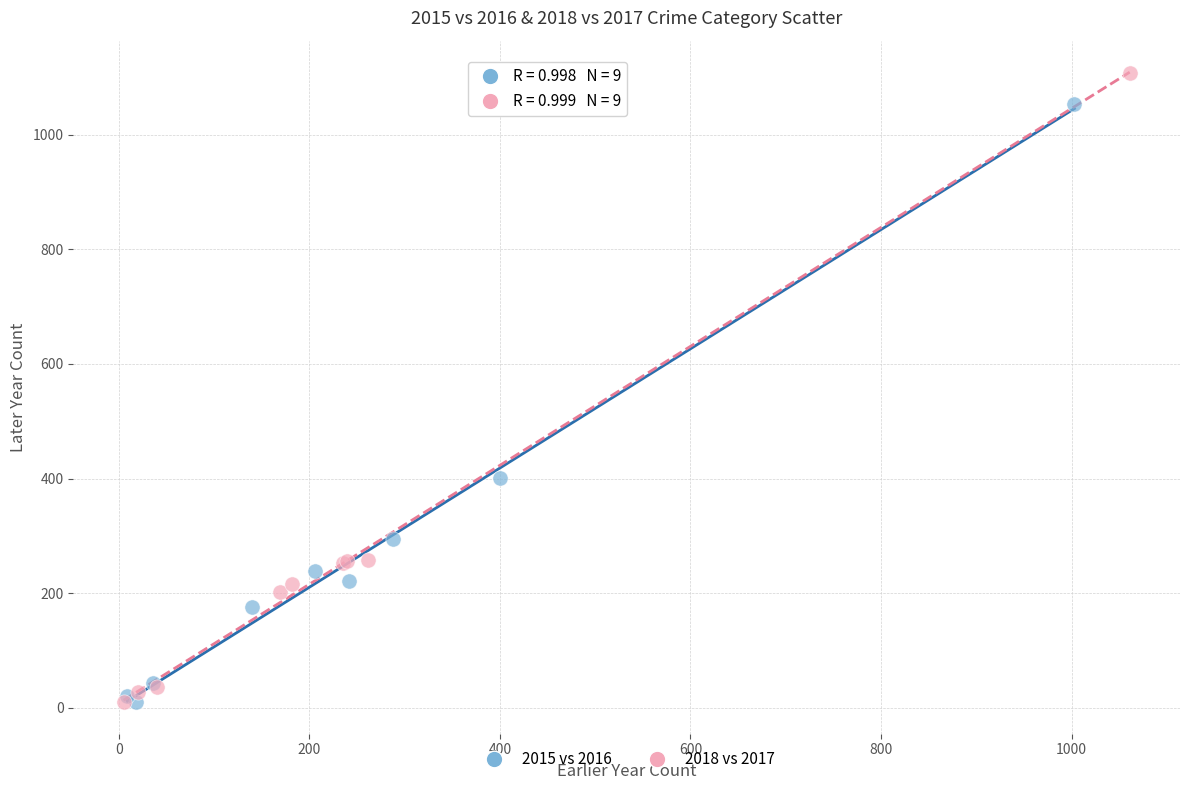

Which series has the widest spread of Y values?

2018 vs 2017